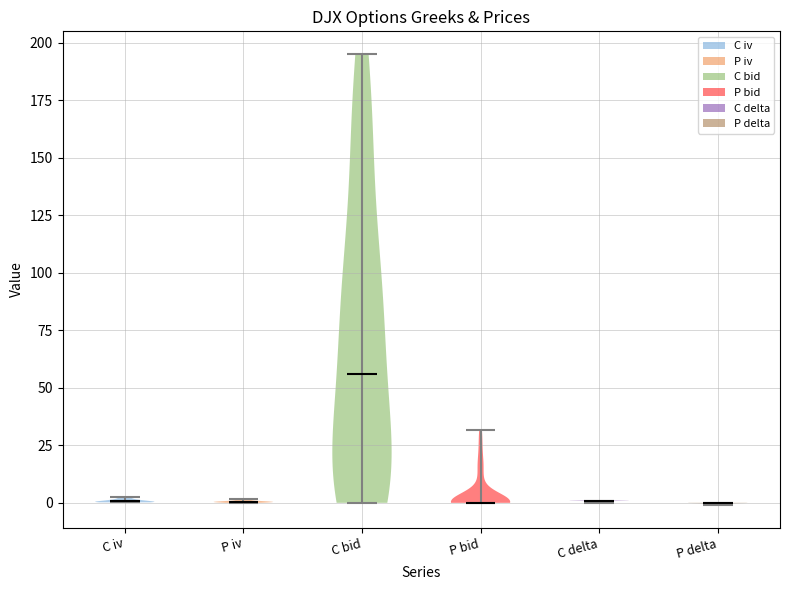

Reading left to right, read every violin against the y-axis: where its median line is, and the lowest and highest points it reaches. The values are not printed on the chart, so give them approximately, as read against the axis.

C iv: median line 0, lowest point 0, highest point 5
P iv: median line 0, lowest point 0, highest point 0
C bid: median line 55, lowest point 0, highest point 195
P bid: median line 0, lowest point 0, highest point 30
C delta: median line 0, lowest point 0, highest point 0
P delta: median line 0, lowest point 0, highest point 0